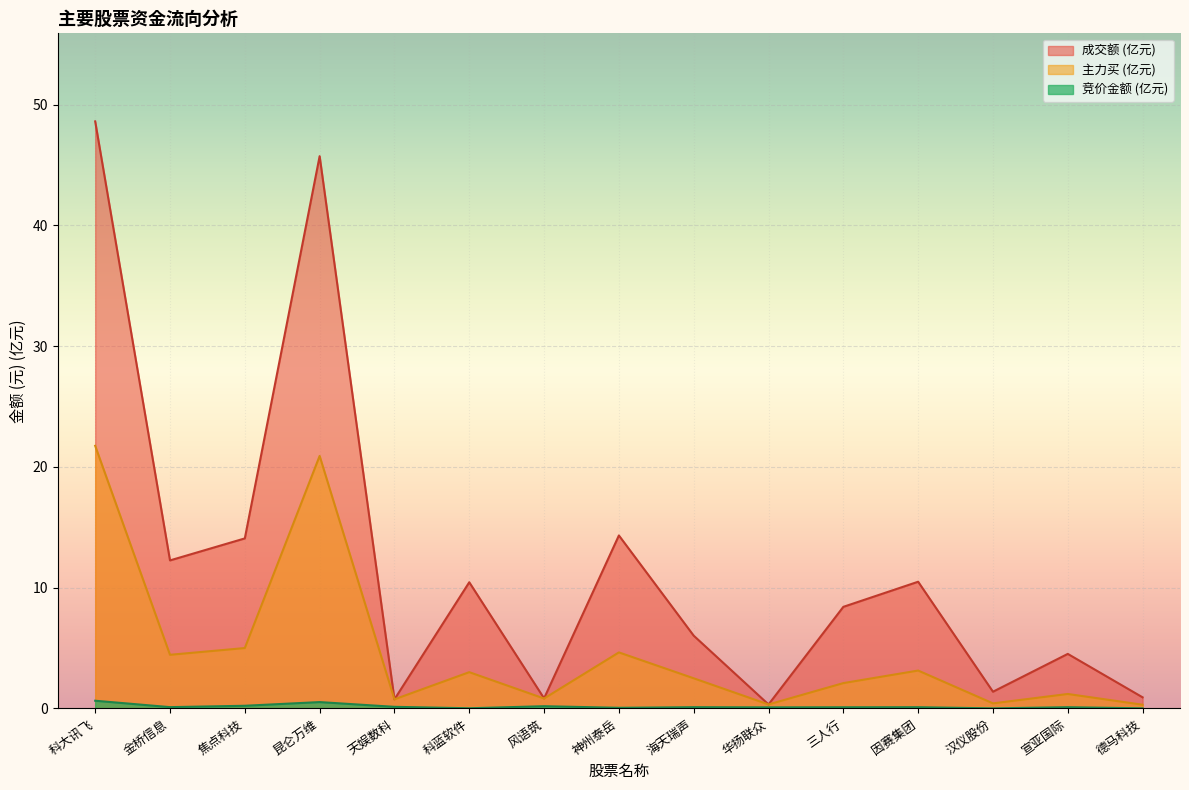

What is the spread (max minus min) of values at 华扬联众?

0.2